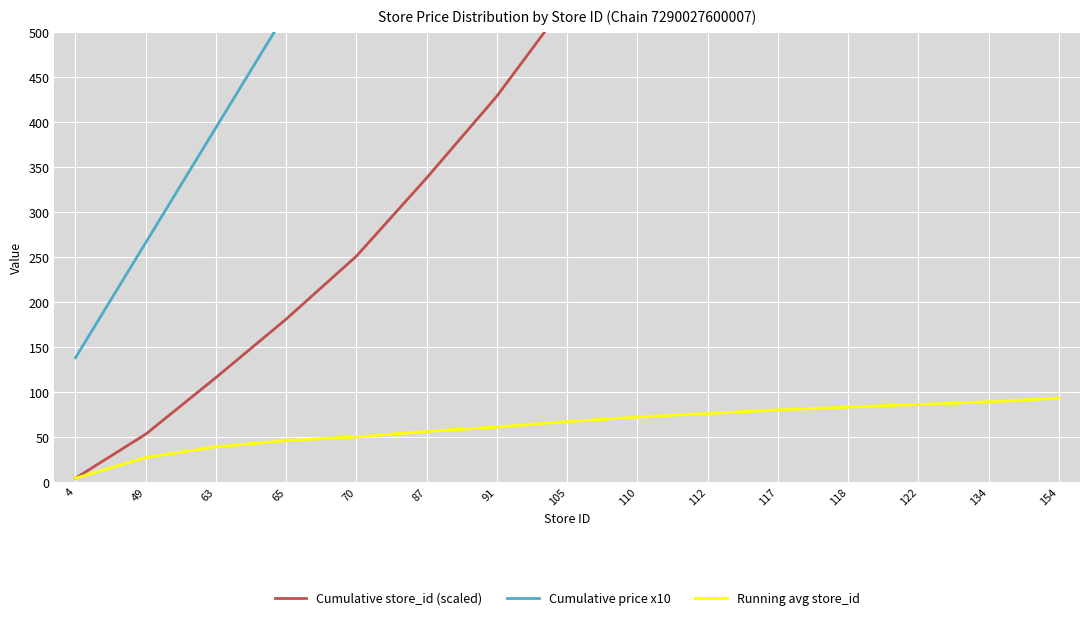

What is the difference between the highest and lowest values at 49?

239